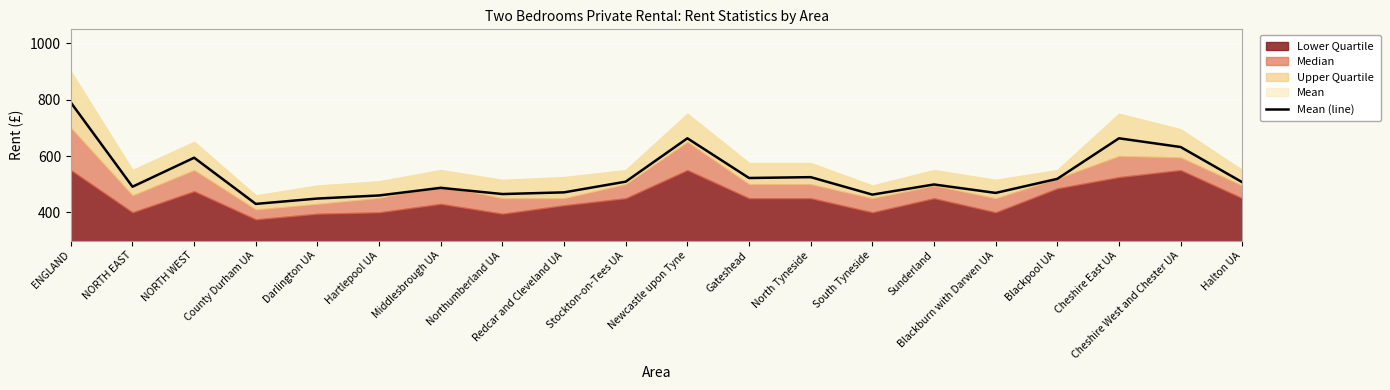

Where does the data first go above 507?

ENGLAND